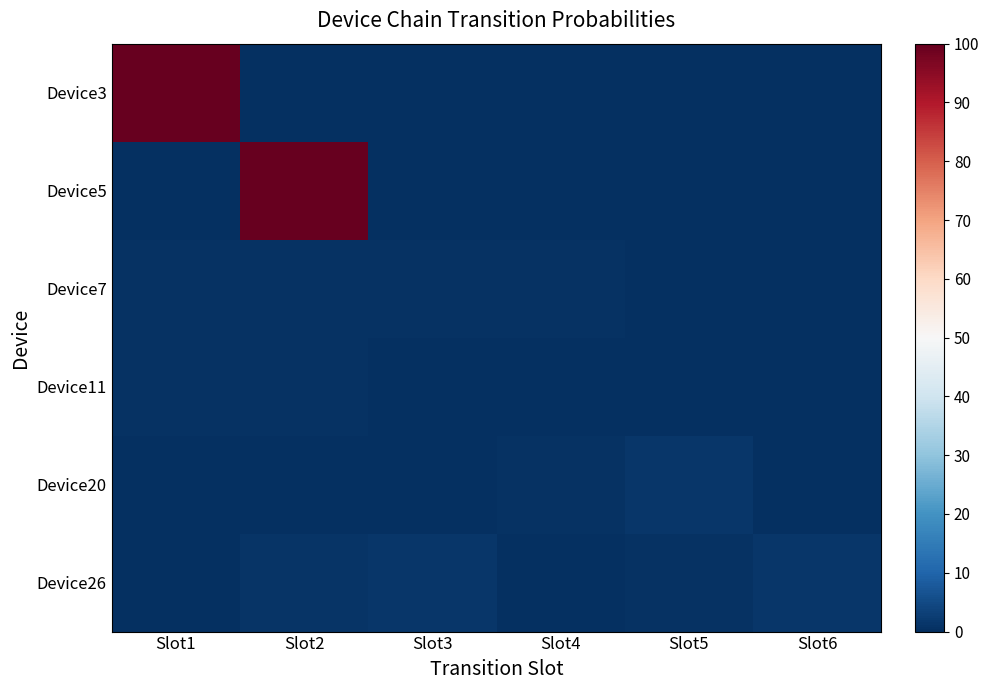

At Slot4, list the series in order from largest to smallest.

Device7, Device20, Device26, Device11, Device3, Device5